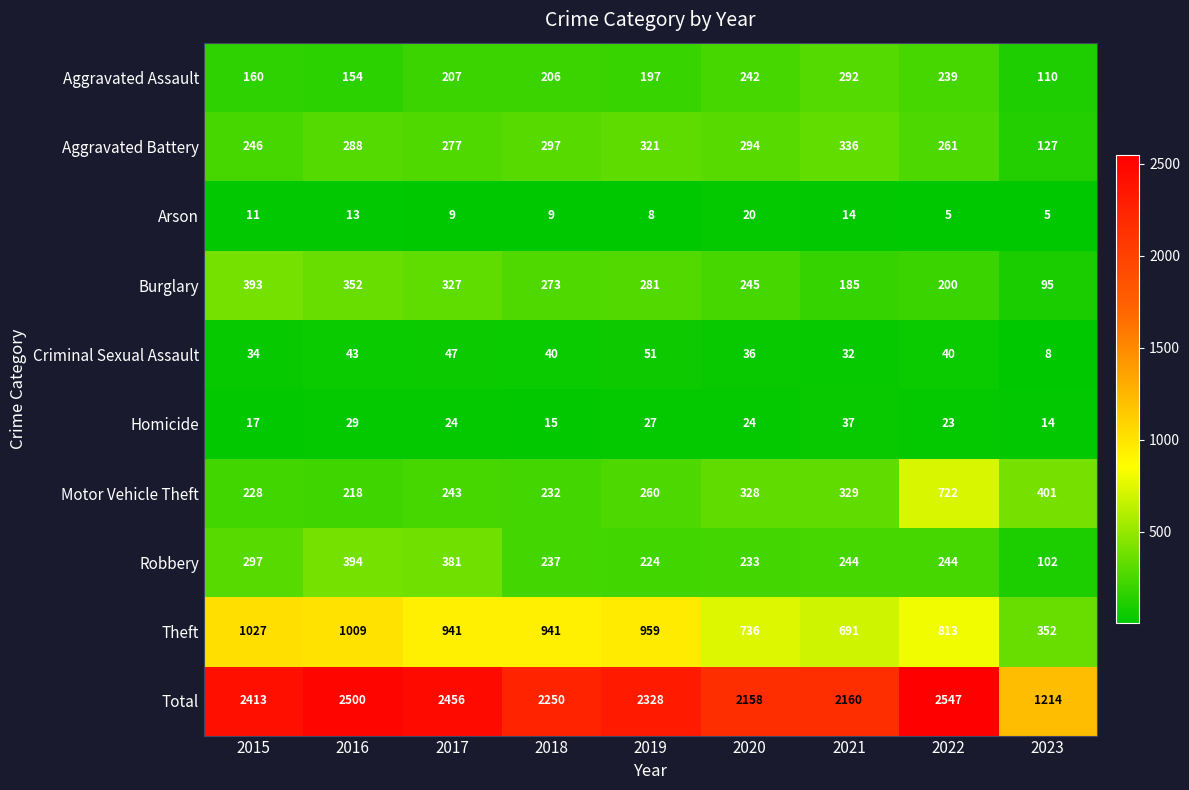

What is the sum of all Criminal Sexual Assault values?

331